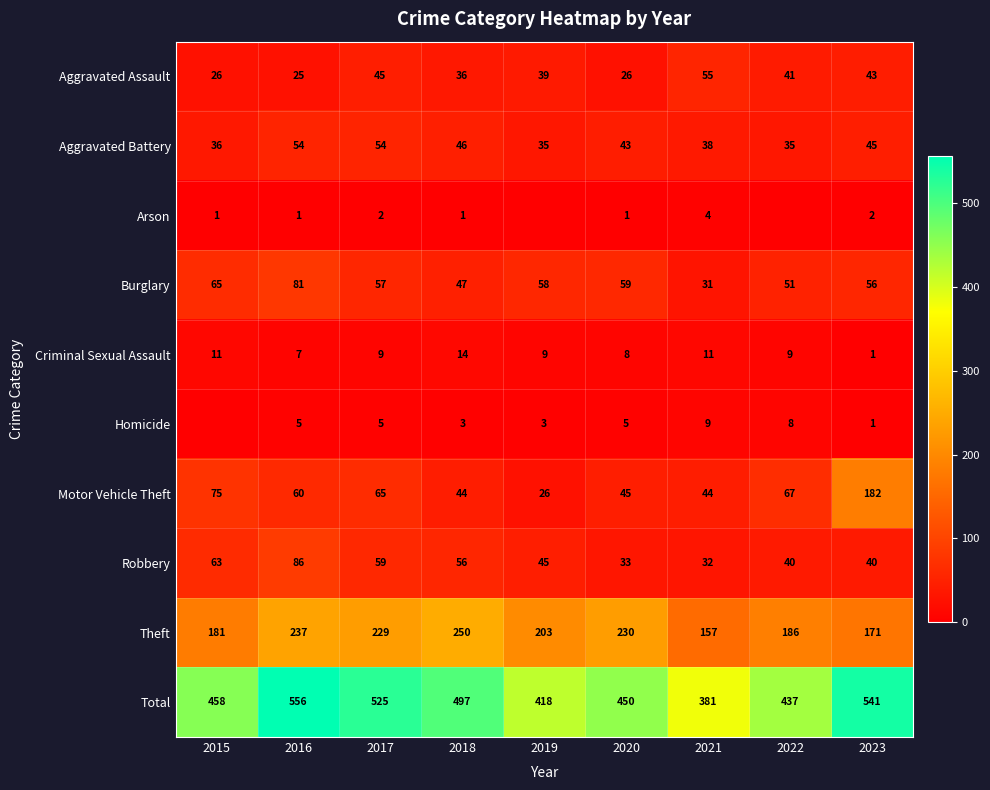

Rank the categories by Burglary value from highest to lowest.

2016, 2015, 2020, 2019, 2017, 2023, 2022, 2018, 2021